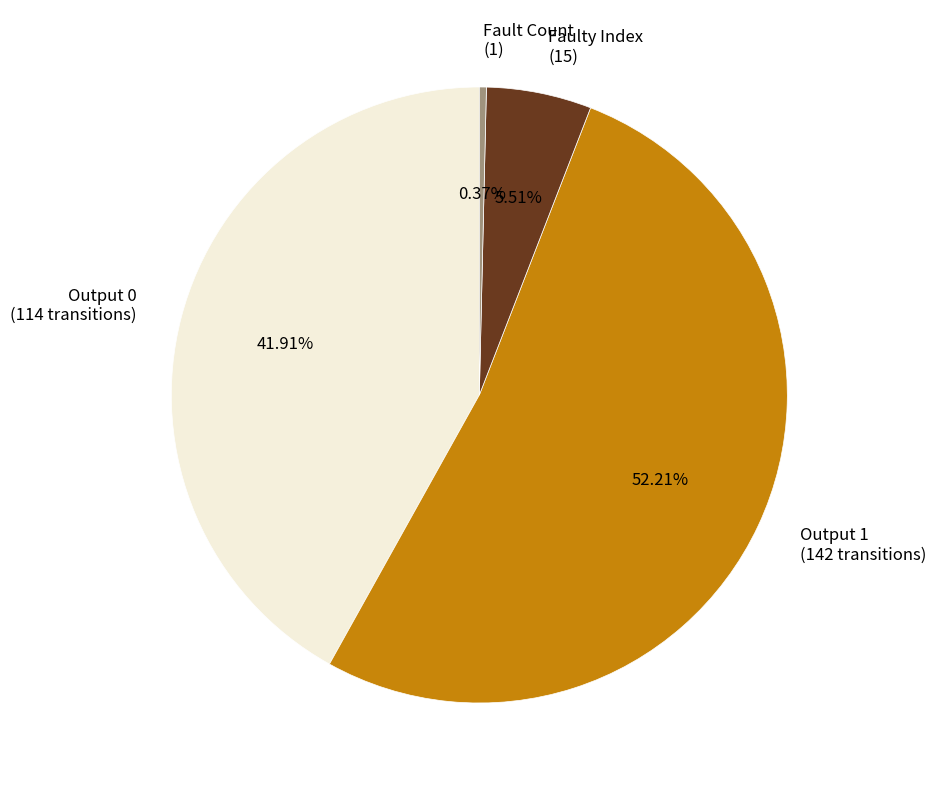

Do Output 1 (142 transitions) and Fault Count (1) together represent more than half of the pie?

Yes